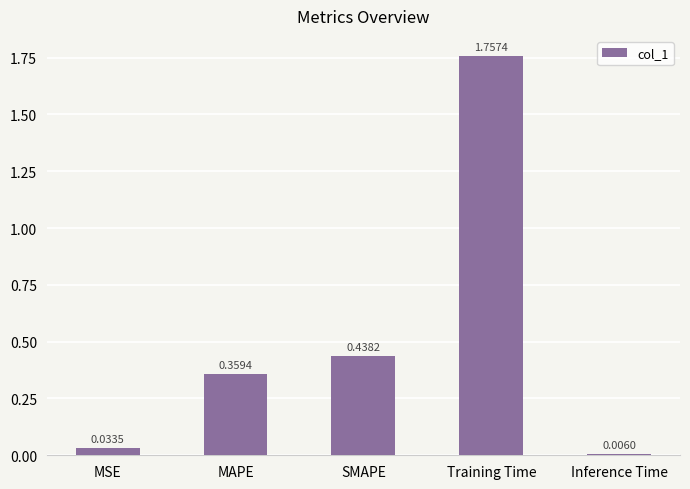

List the labels in order of value, smallest first.

Inference Time, MSE, MAPE, SMAPE, Training Time